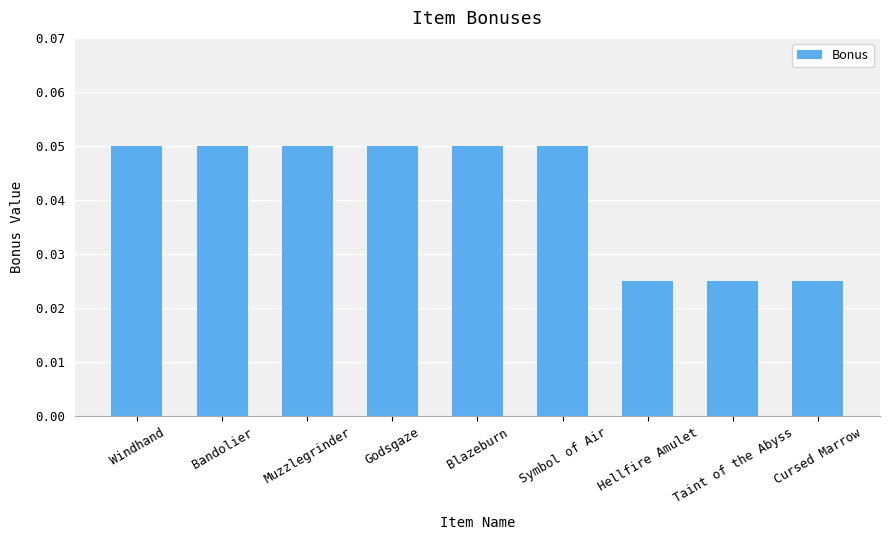

The chart shows a value of 0.0 at Symbol of Air. True or false?

False